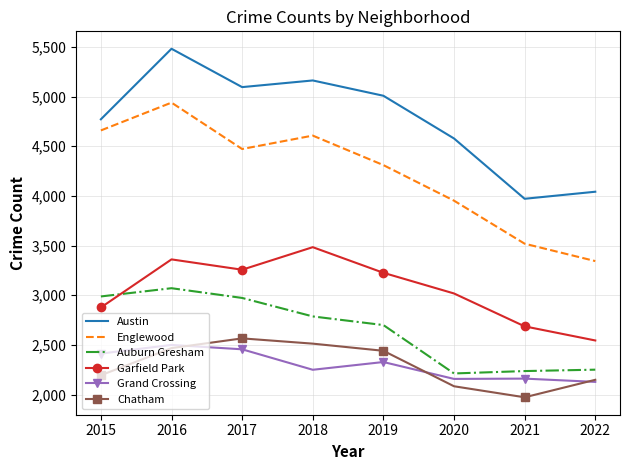

True or false: Auburn Gresham and Chatham intersect in this chart.

False